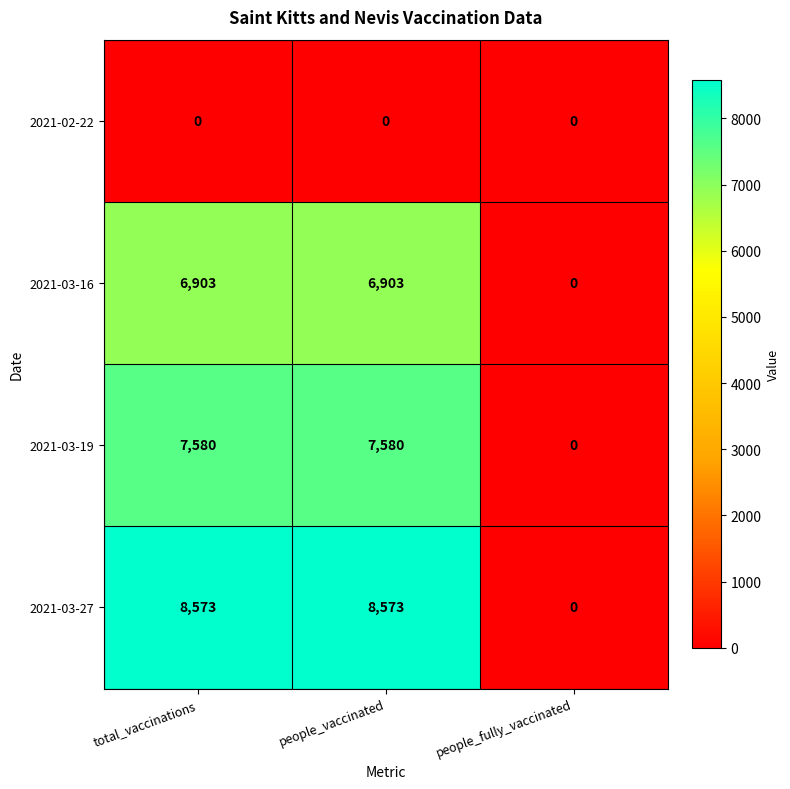

Which series has the largest total across all categories?

2021-03-27